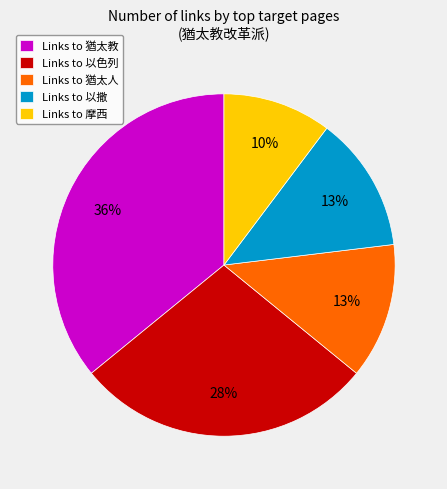

Count the number of slices in the pie.

5